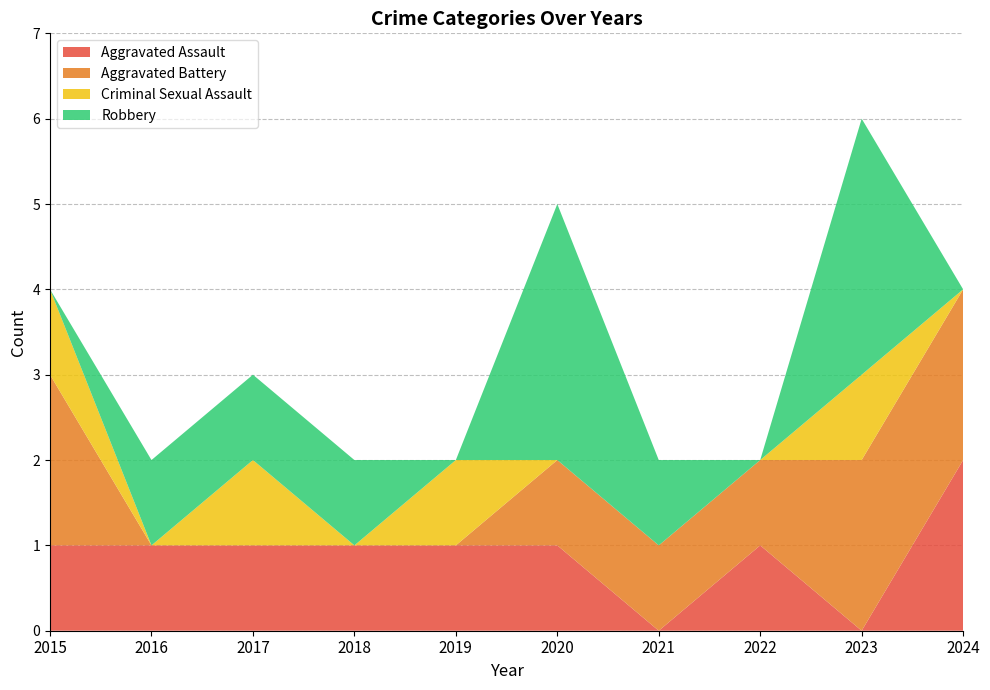

Reading left to right, extract all data points from this chart.

Aggravated Assault: 2015=1	2016=1	2017=1	2018=1	2019=1	2020=1	2021=0	2022=1	2023=0	2024=2
Aggravated Battery: 2015=2	2016=0	2017=0	2018=0	2019=0	2020=1	2021=1	2022=1	2023=2	2024=2
Criminal Sexual Assault: 2015=1	2016=0	2017=1	2018=0	2019=1	2020=0	2021=0	2022=0	2023=1	2024=0
Robbery: 2015=0	2016=1	2017=1	2018=1	2019=0	2020=3	2021=1	2022=0	2023=3	2024=0